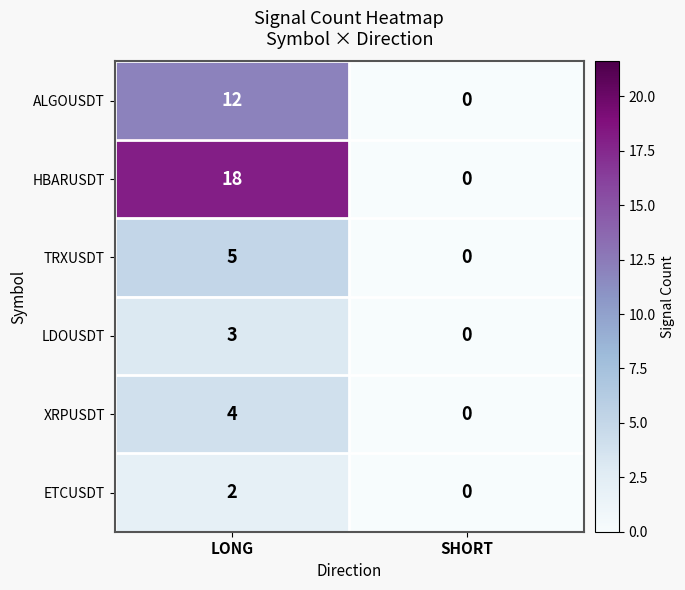

What is the difference between the maximum and minimum values in the ALGOUSDT series?

12